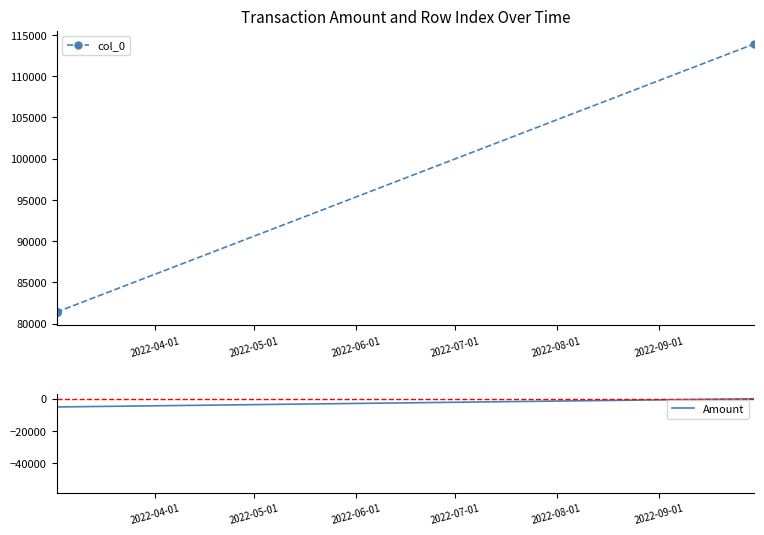

At which category is the sum across all series the highest?

2022-09-01